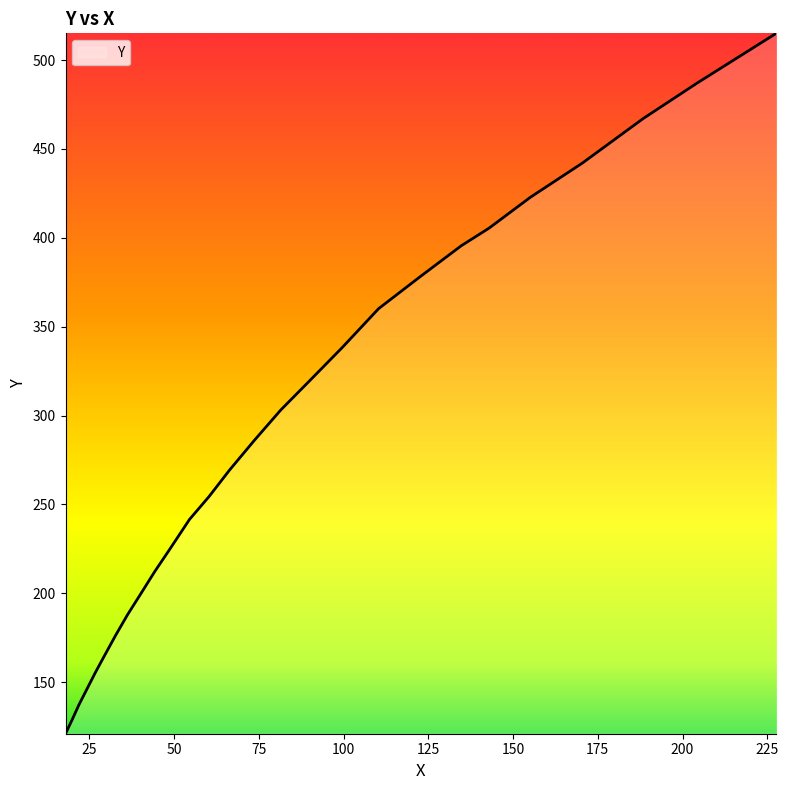

How many lines are shown in the chart?

1